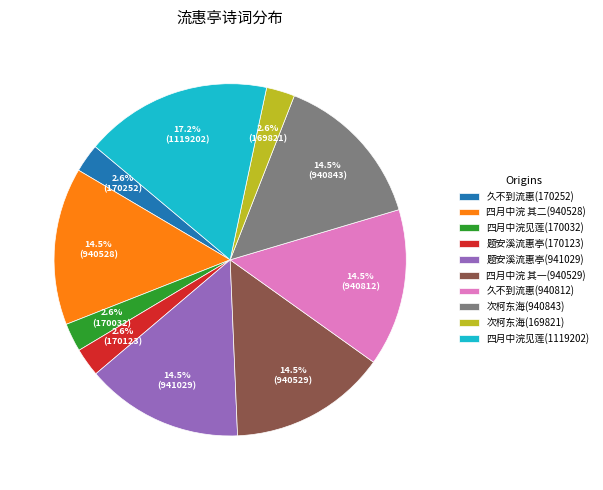

How many segments does this pie chart have?

10